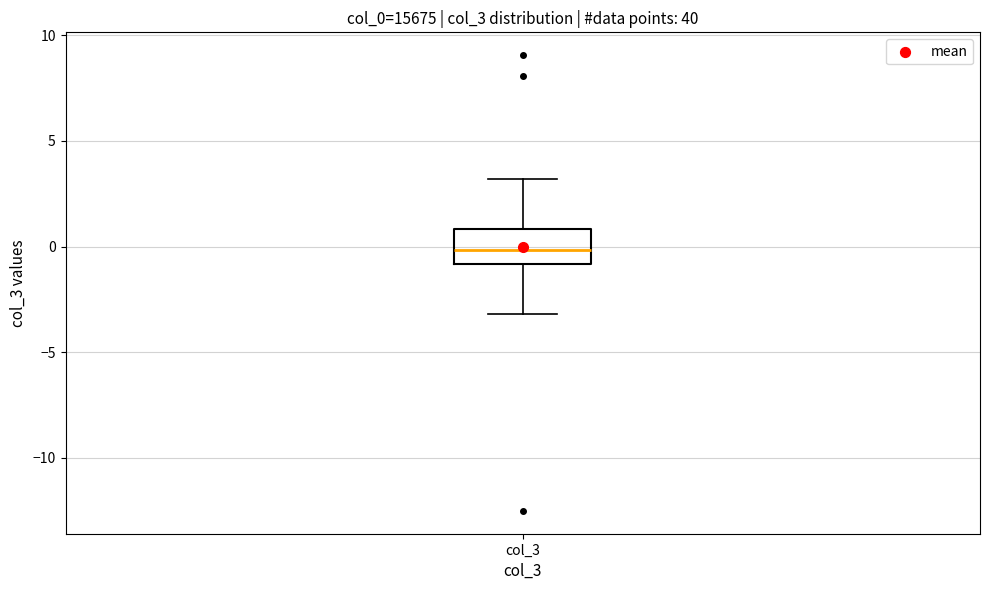

Transcribe this box plot: give where the median line is, the range the box spans, and where the two whiskers end, as read against the y-axis. The values are not printed on the chart, so give them approximately, as read against the axis.

median 0, box -1 to 1, whiskers -3 to 3